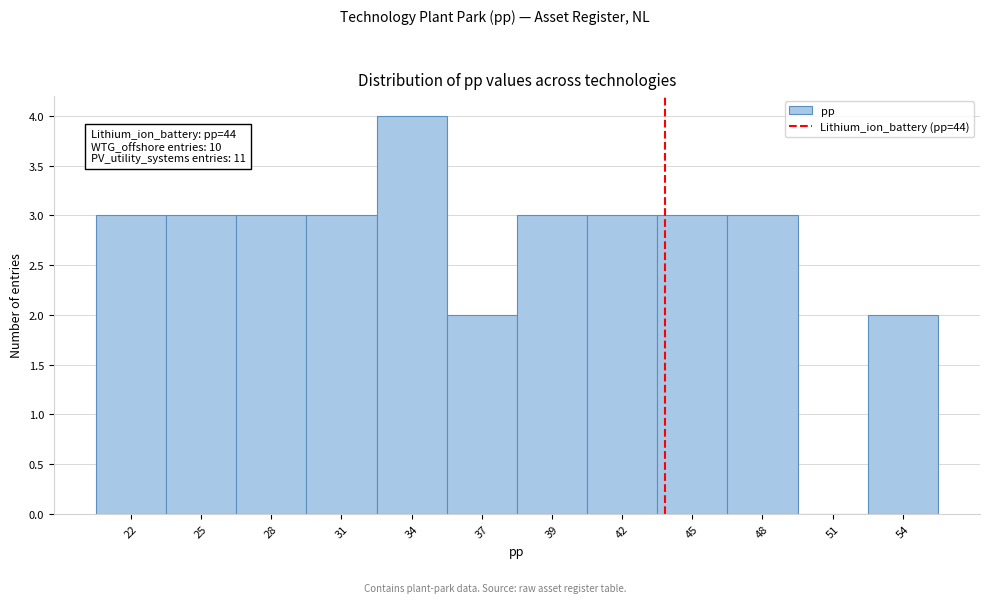

Reading left to right, what are all the values shown in this chart?

22=3	25=3	28=3	31=3	34=4	37=2	39=3	42=3	45=3	48=3	51=0	54=2